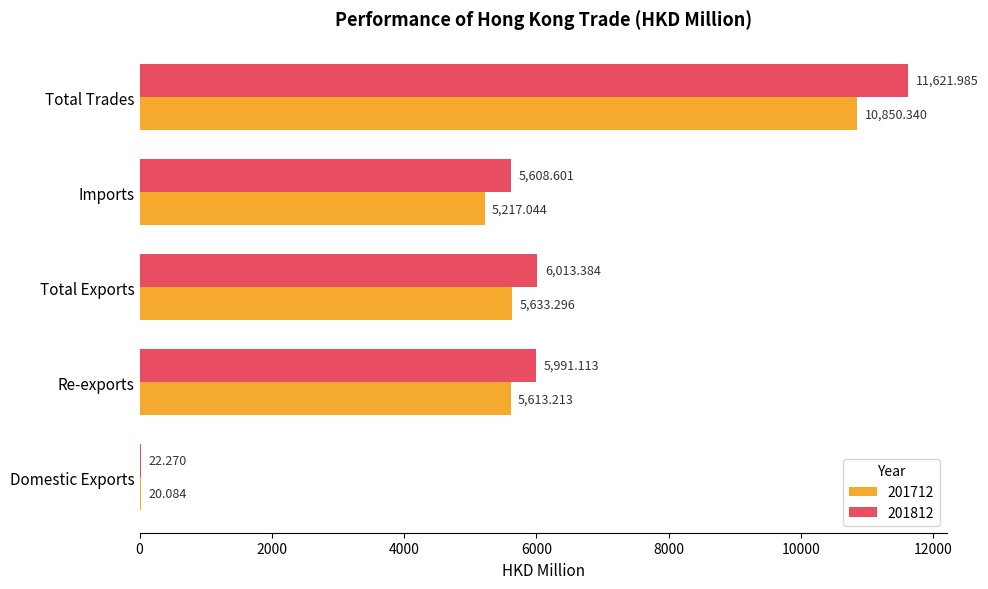

Which label corresponds to the largest value in the chart?

Total Trades